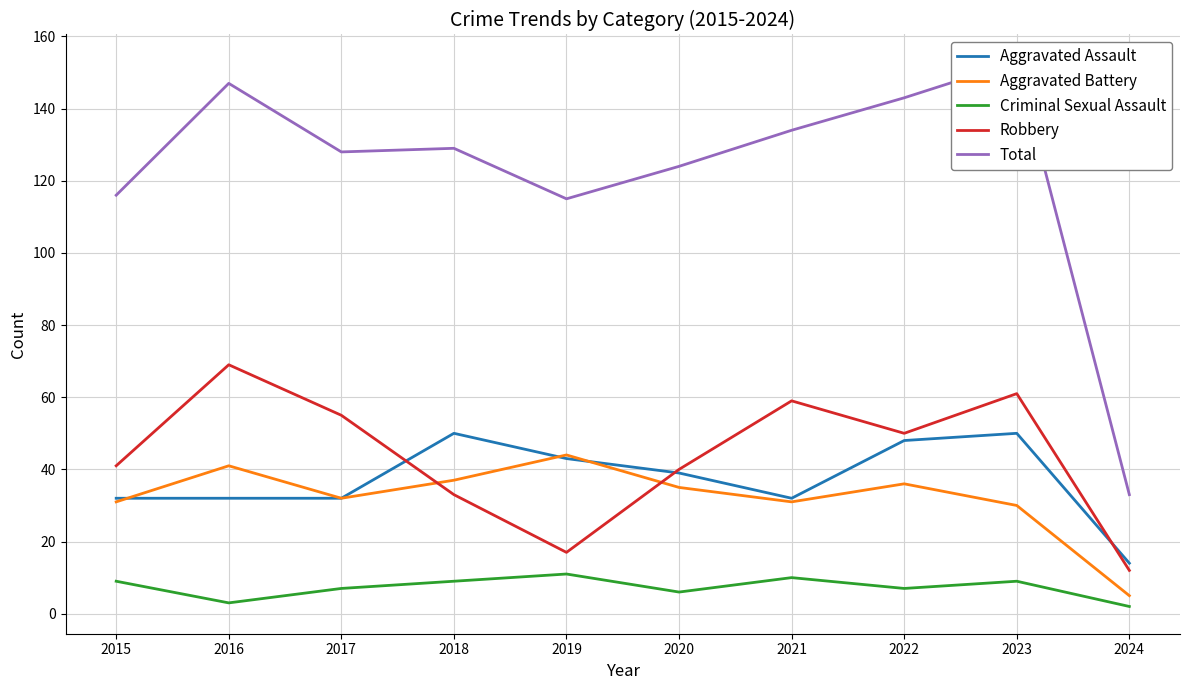

How many interior local valleys does the Criminal Sexual Assault series have?

3